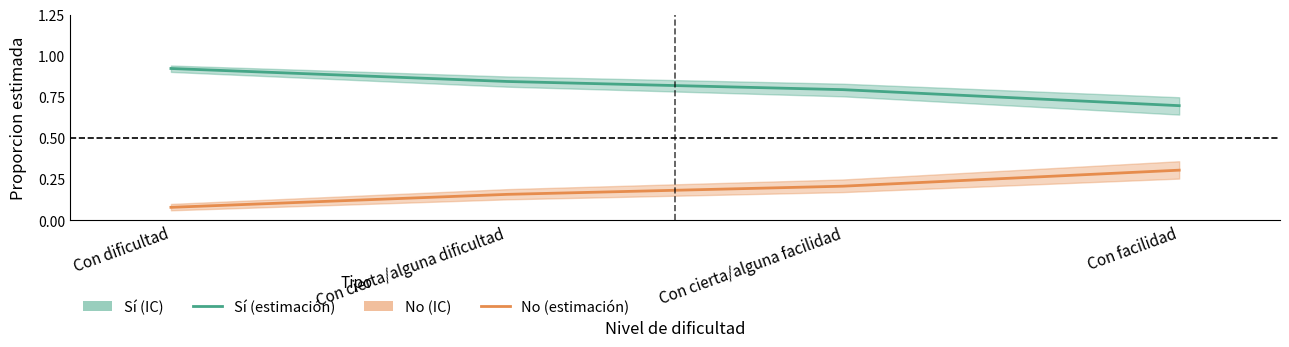

Reading left to right, list all the values displayed in this chart.

Sí (estimación): 0.9	0.8	0.8	0.7
No (estimación): 0.1	0.2	0.2	0.3